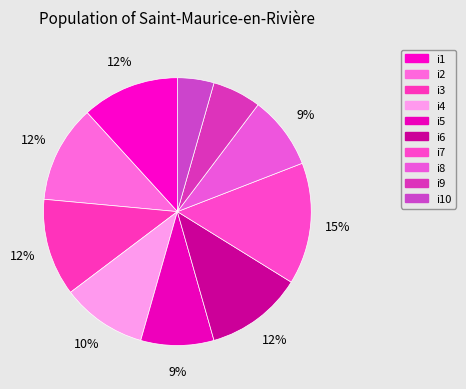

Does i8 account for over 50% of the chart?

No